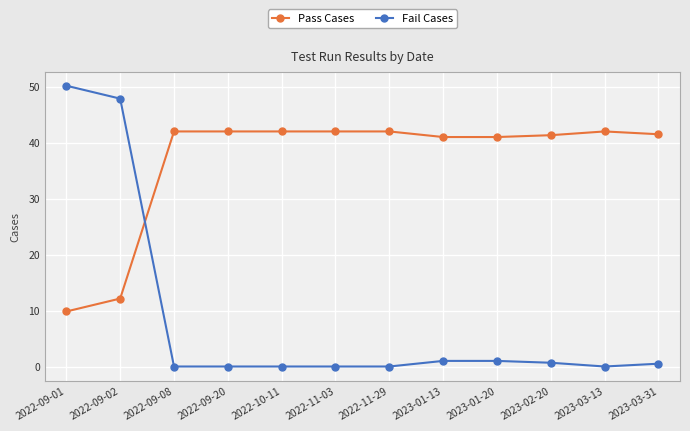

What are all the series names shown in the legend?

Pass Cases, Fail Cases